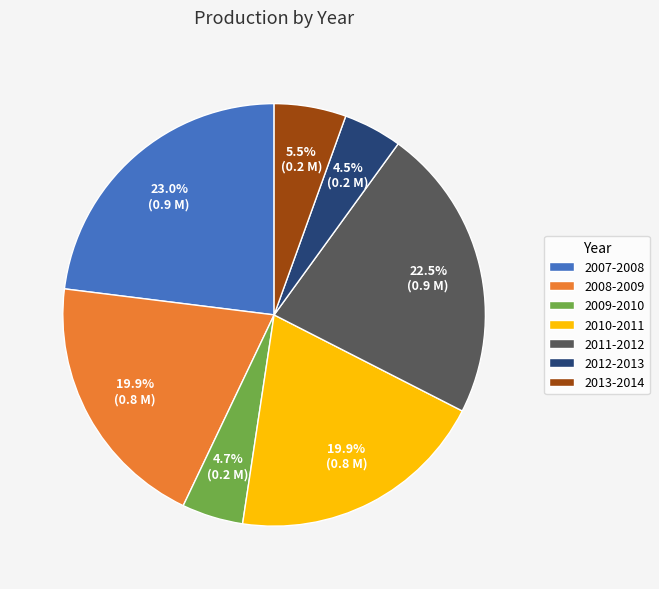

Which has a higher value, 2009-2010 or 2010-2011?

2010-2011